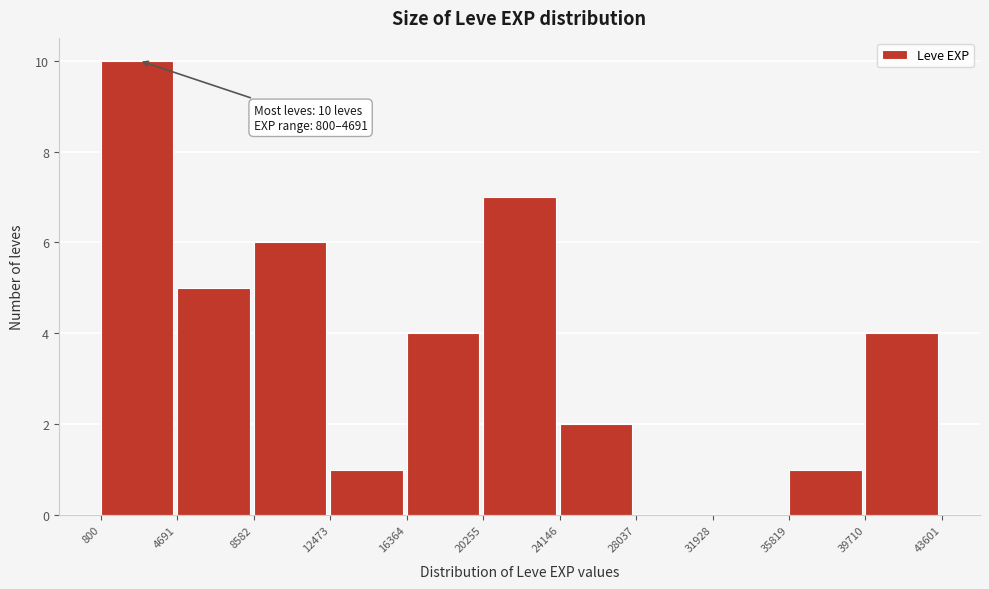

Which range on the x-axis has the tallest bar?

800 to 4691